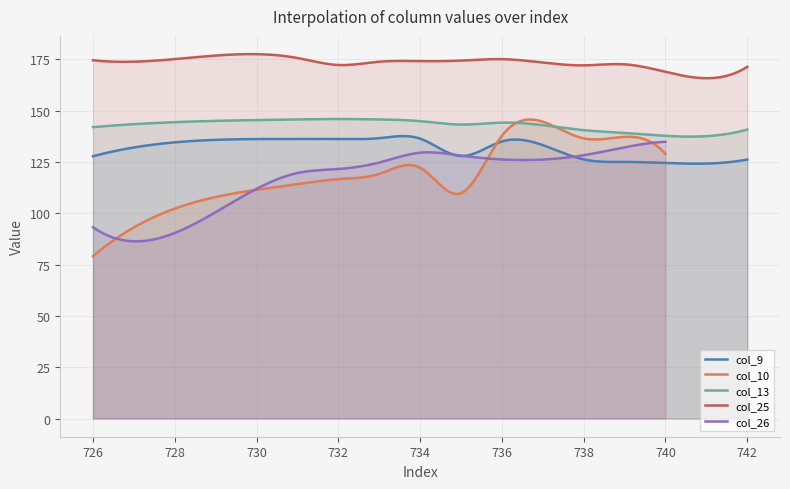

True or false: col_25 and col_13 intersect in this chart.

False